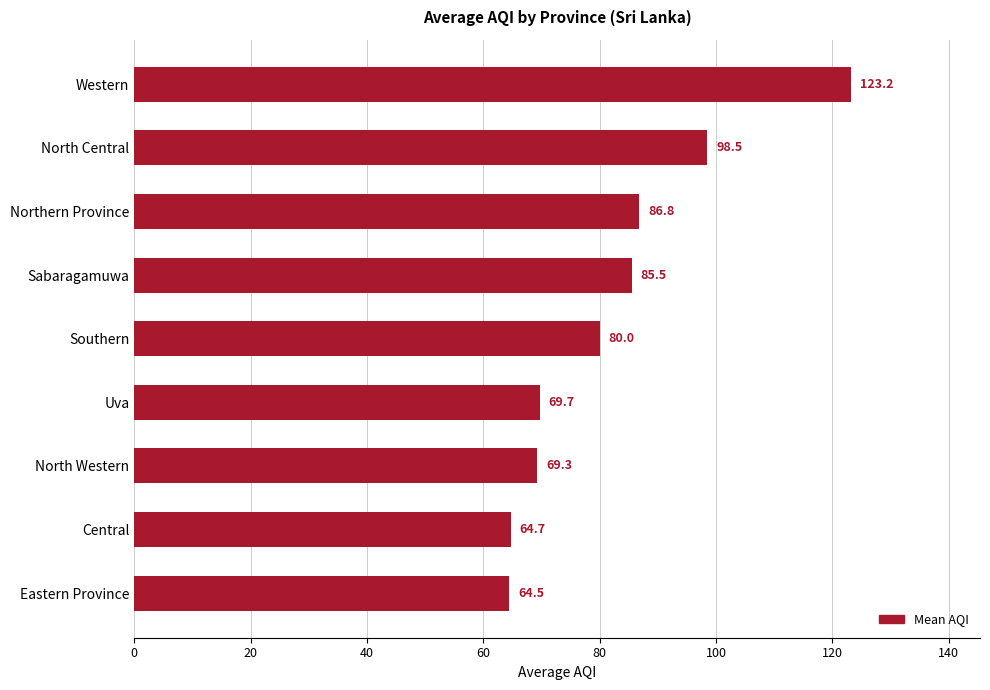

Between Northern Province and Sabaragamuwa, which is larger?

Northern Province